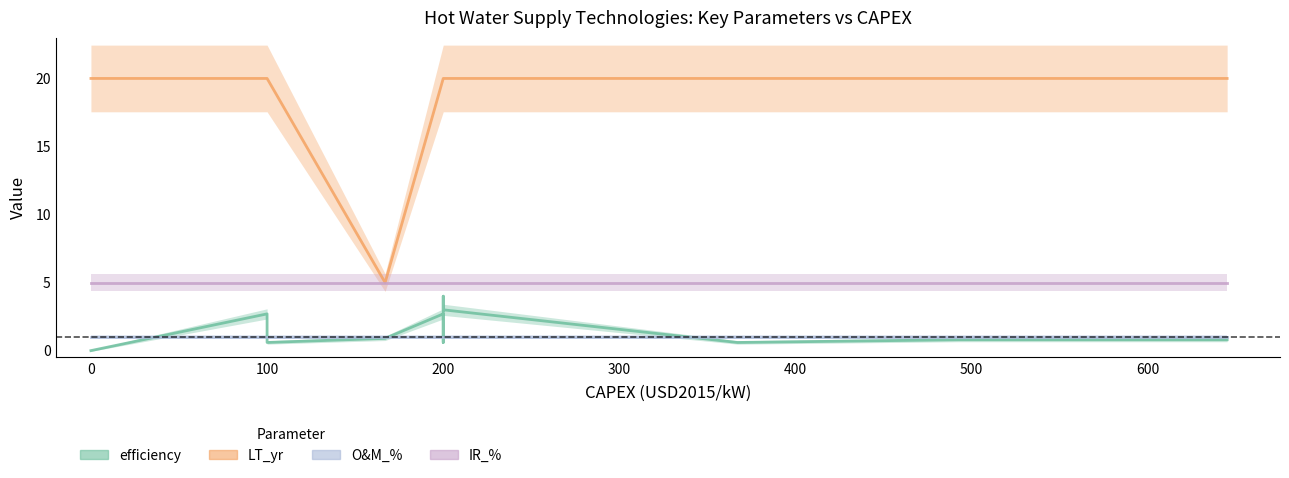

Between 300 and −100, which is larger?

300